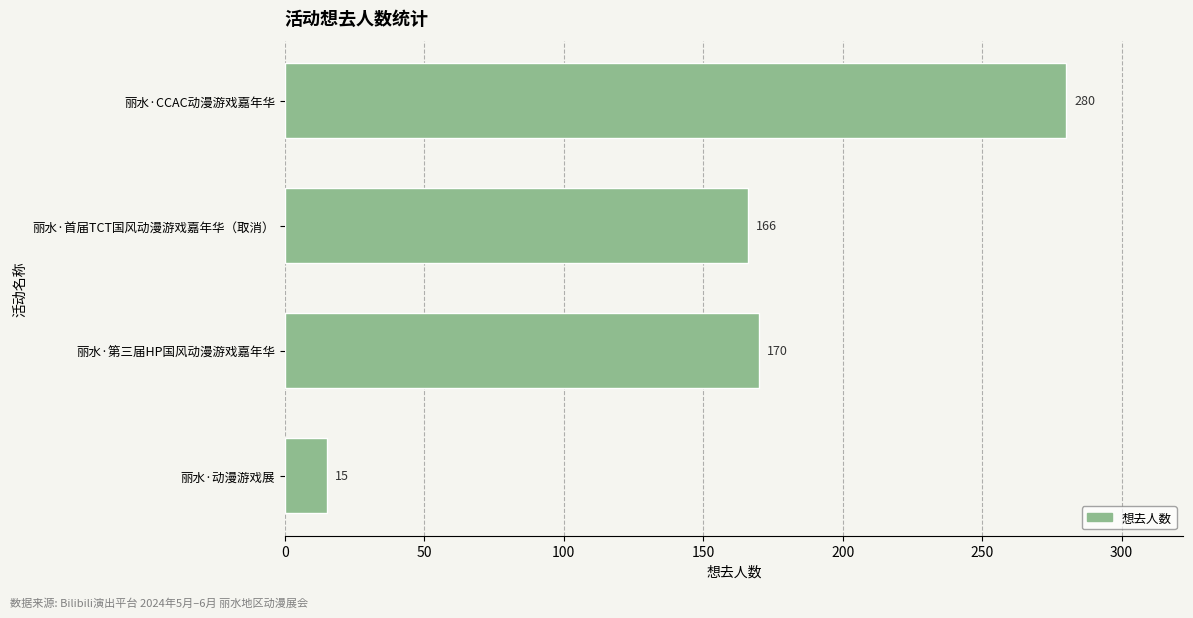

Between 丽水·CCAC动漫游戏嘉年华 and 丽水·第三届HP国风动漫游戏嘉年华, which is larger?

丽水·CCAC动漫游戏嘉年华